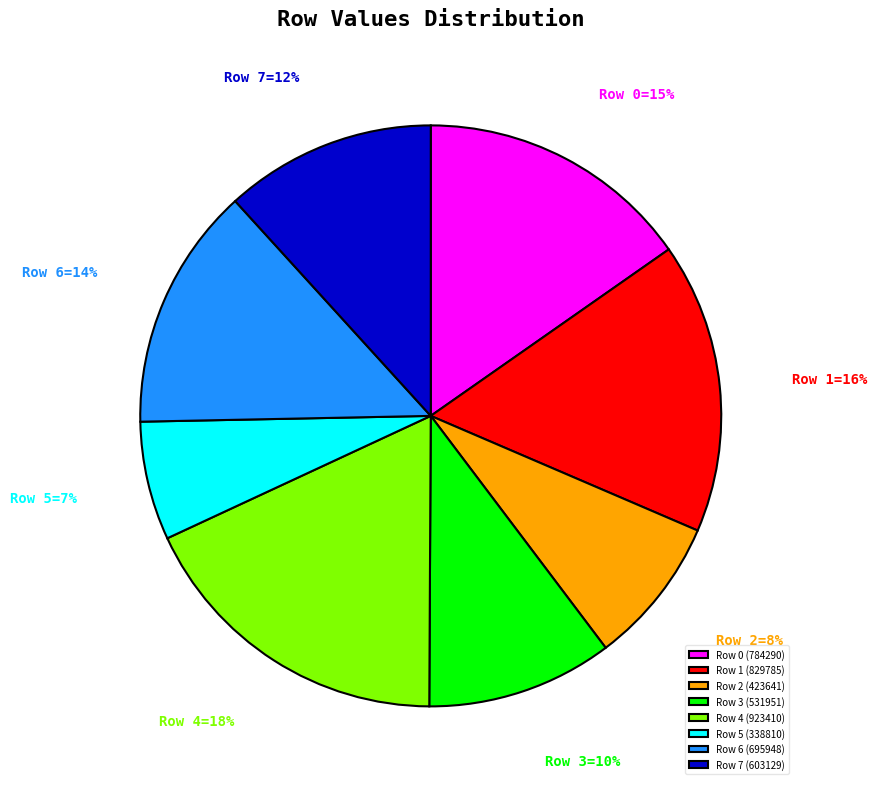

What is the ratio of the value at Row 7 (603129) to the value at Row 4 (923410)?

0.7